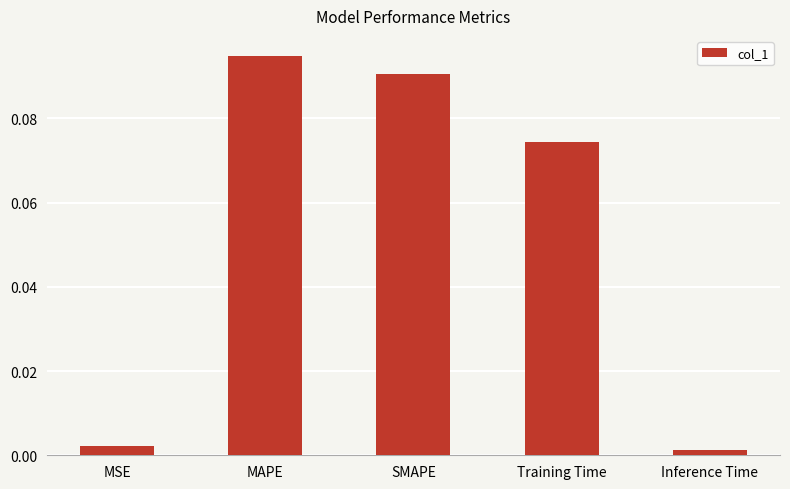

Does the chart contain any negative values?

No